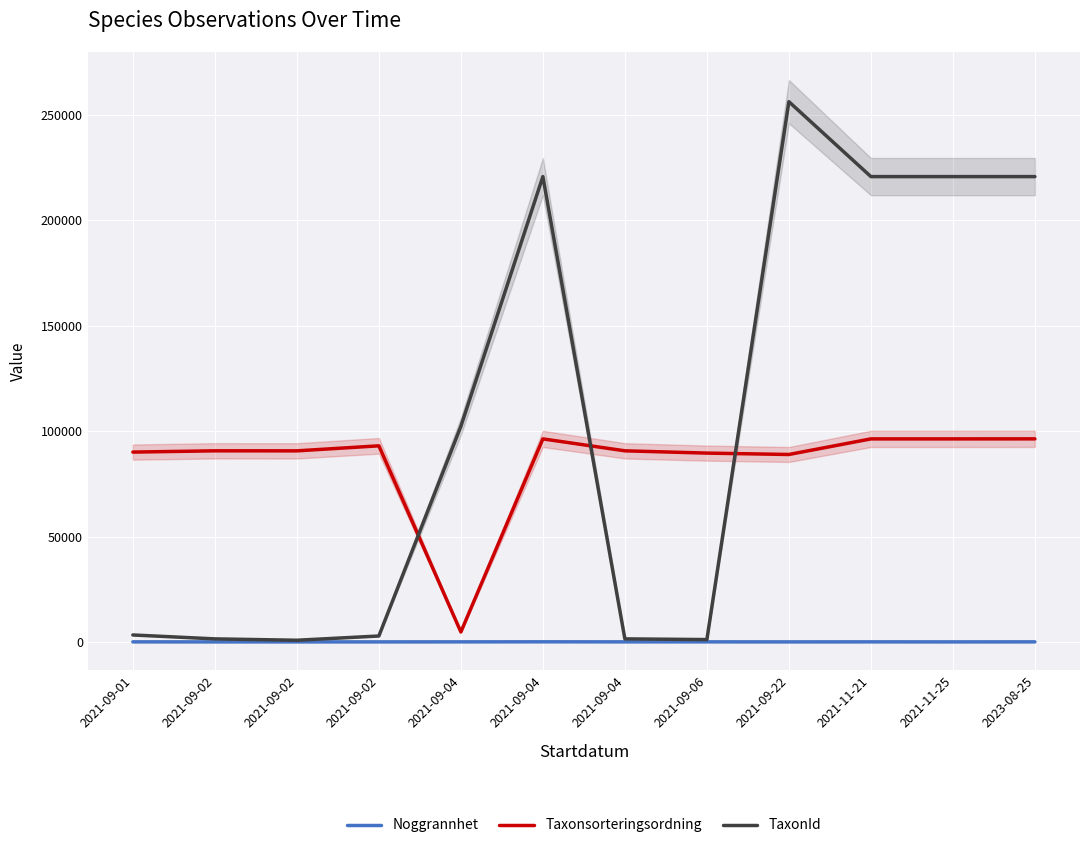

What is the total value across all series at 2021-09-01?

93397